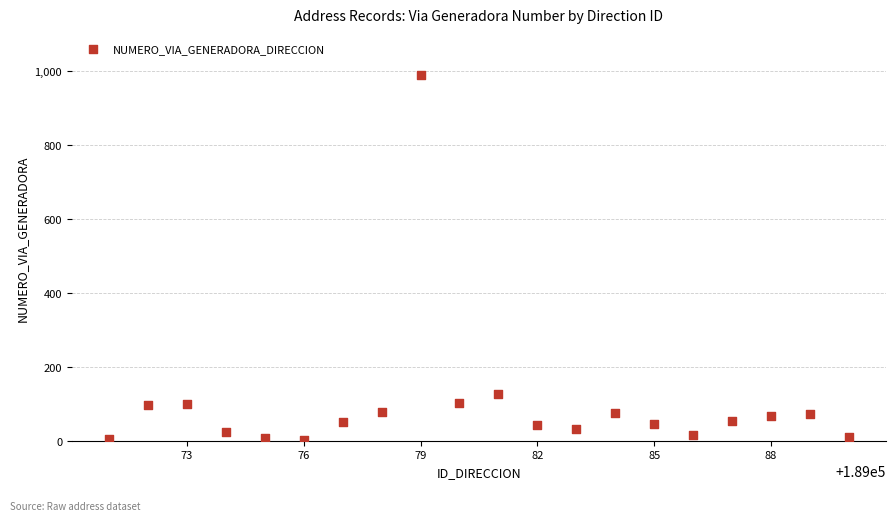

What is the range of X values (max minus min)?

19